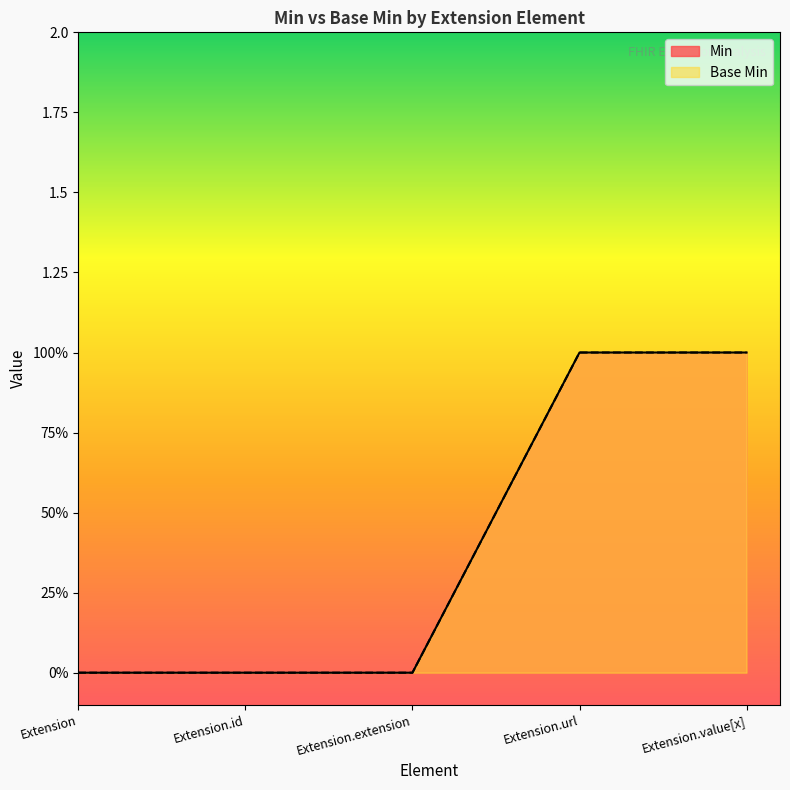

Does the chart display data point markers on the line(s)?

No